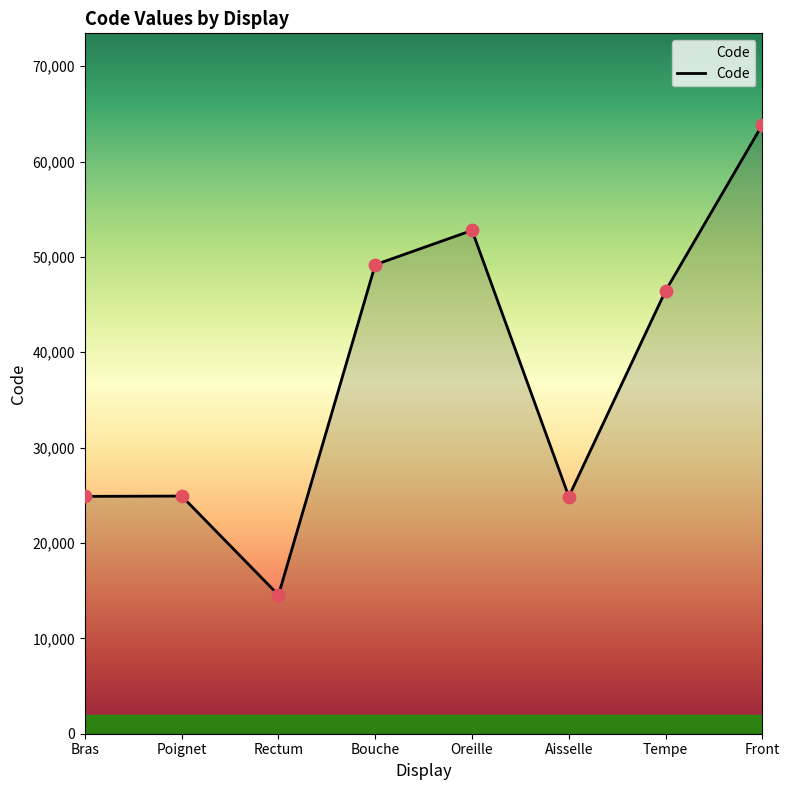

What is the change in value from Bras to Tempe?

+21560